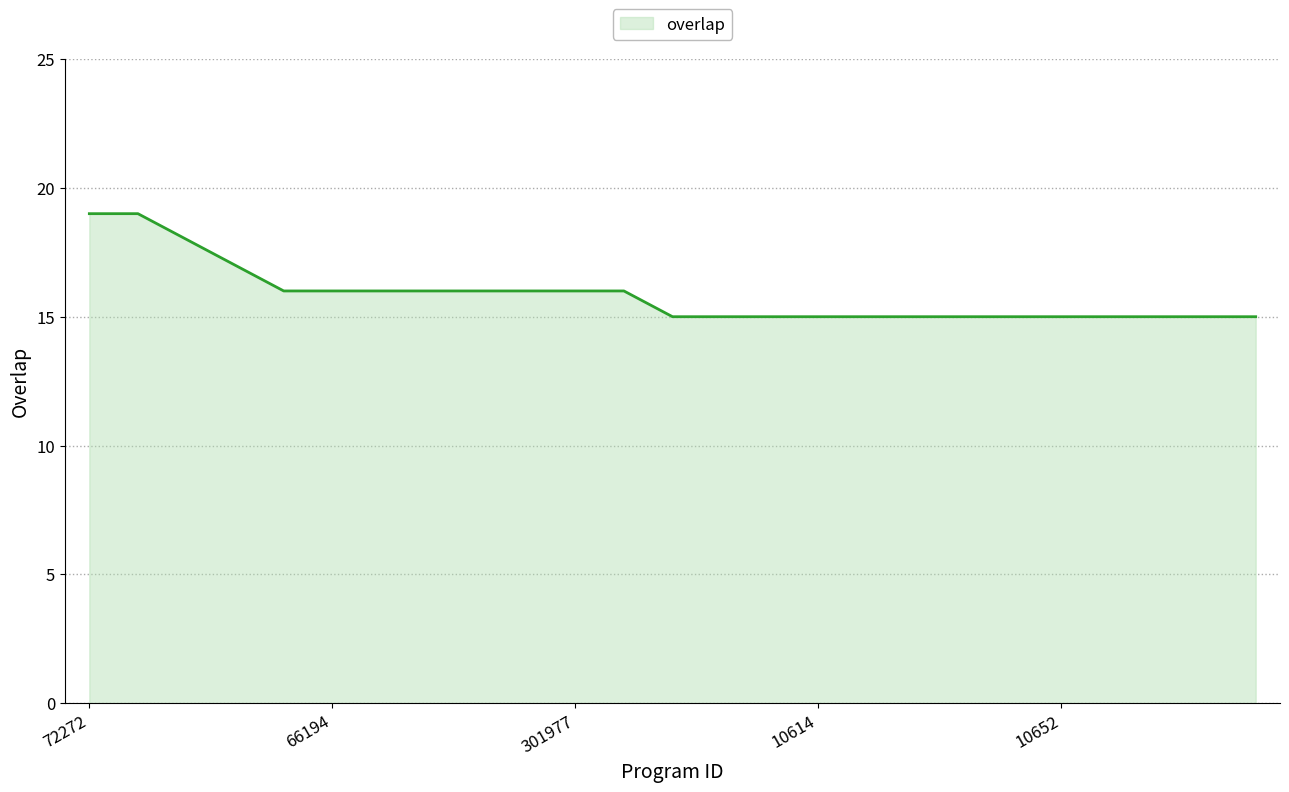

What is the greatest value displayed?

19